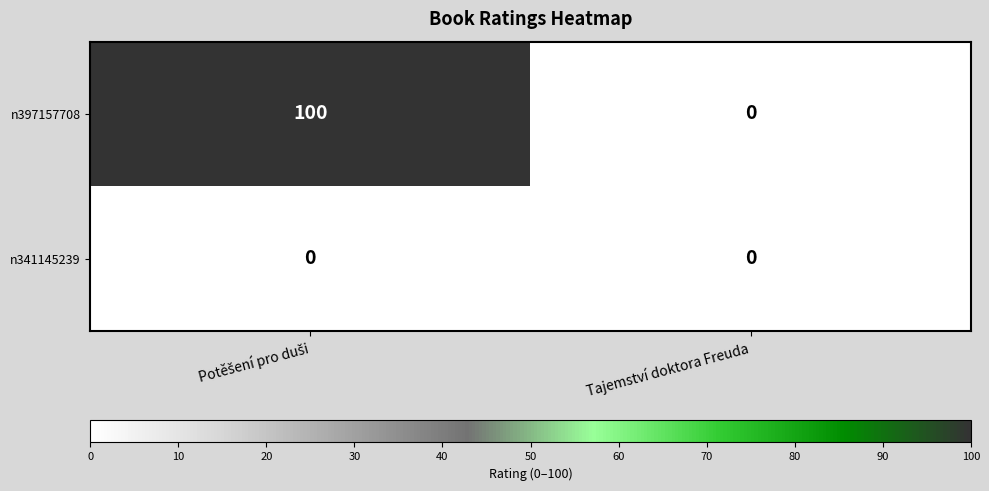

At how many categories does at least one series exceed 83?

1